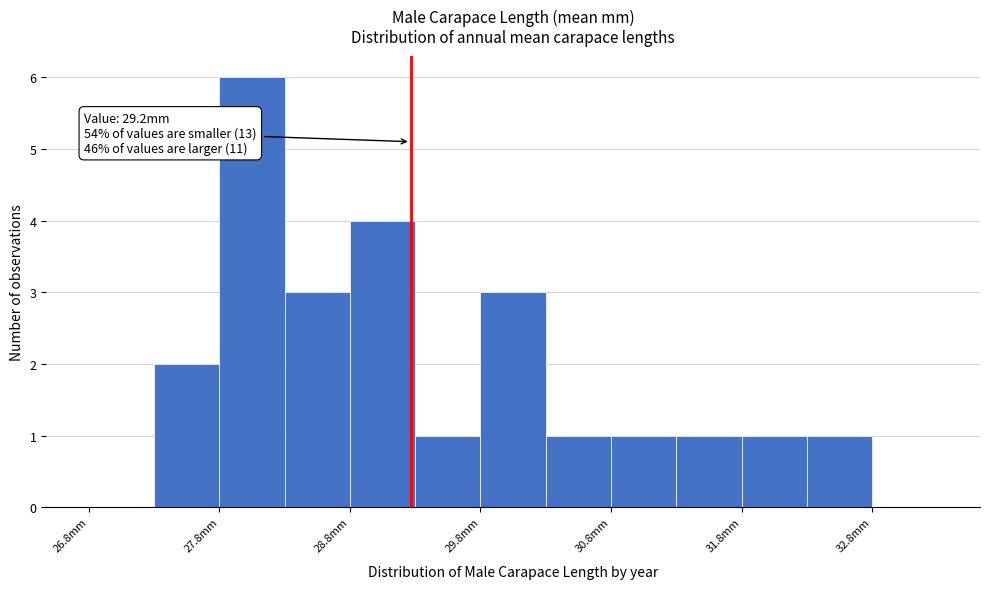

Over which range of the x-axis is the bar tallest?

27.75 to 28.25